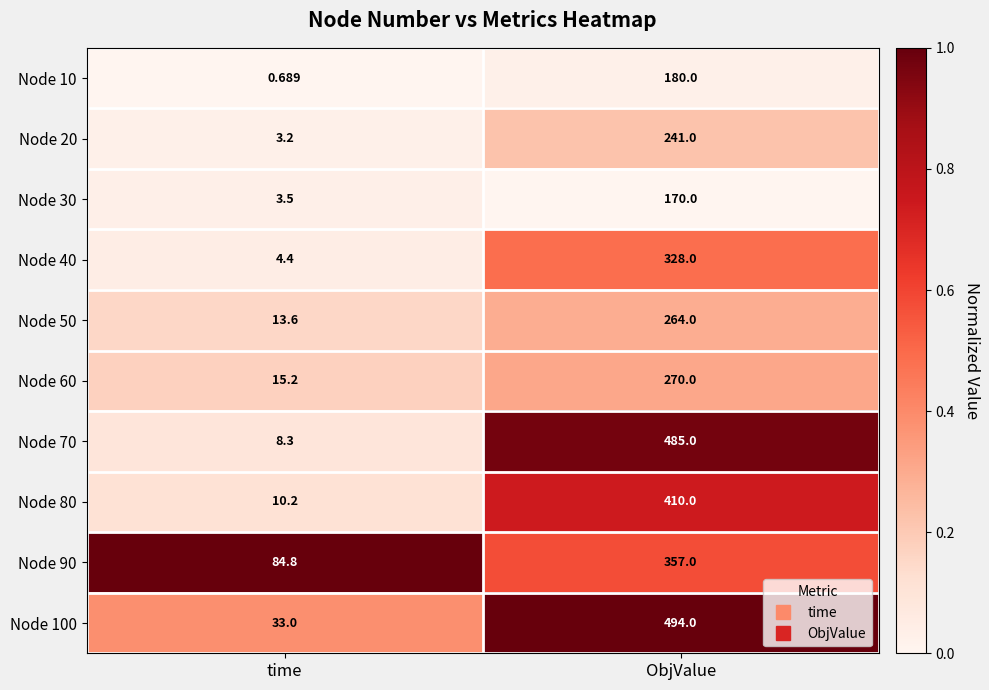

Which series has the largest total across all categories?

Node 100